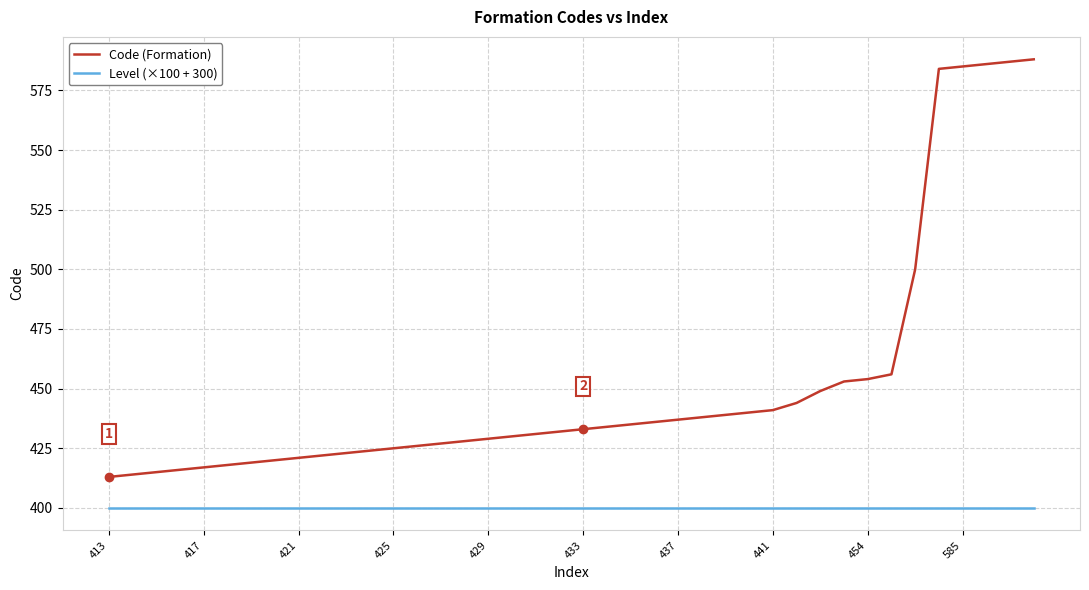

List the series in order of their overall mean, lowest first.

Level (×100 + 300), Code (Formation)